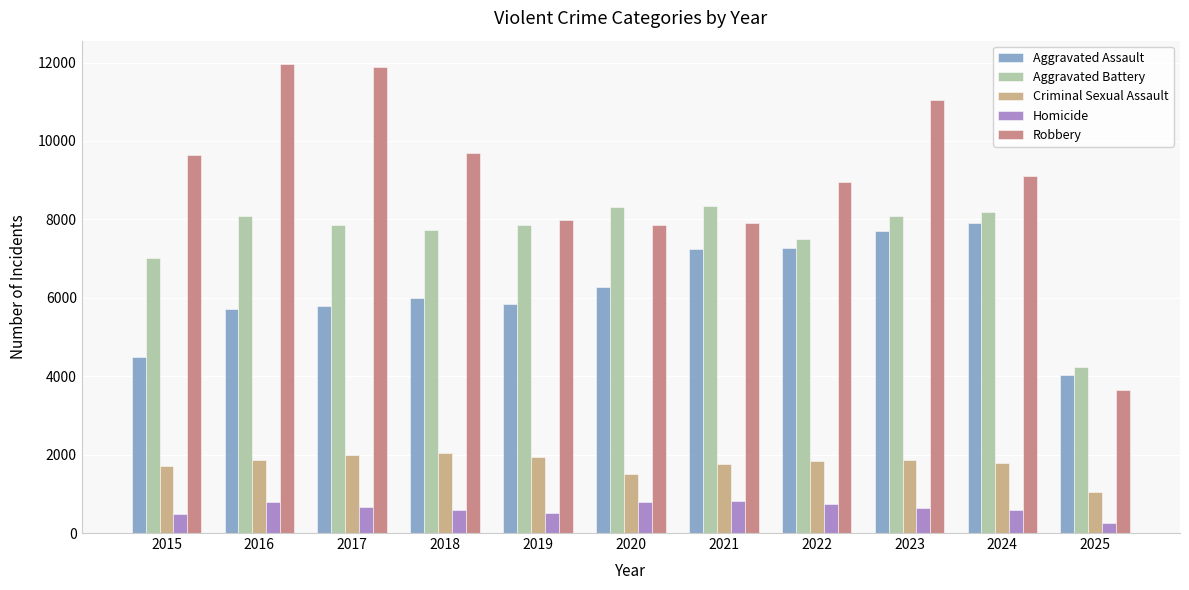

Which label corresponds to the smallest value in the chart?

2025